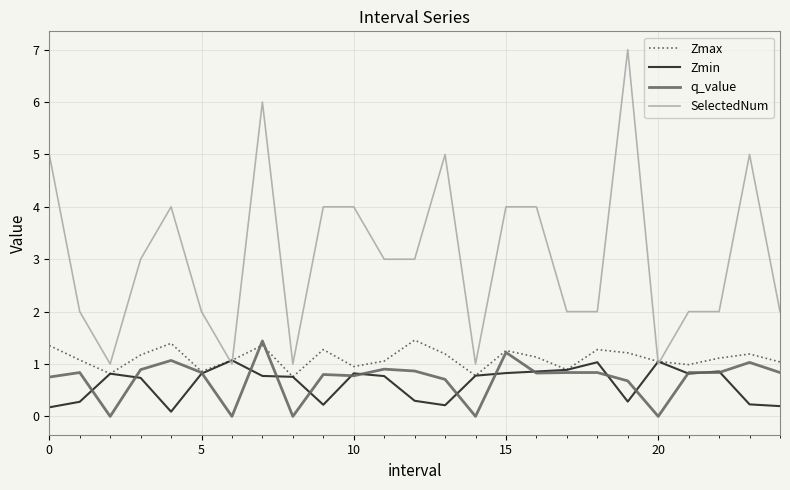

Is this an area chart (filled region under the line)?

No